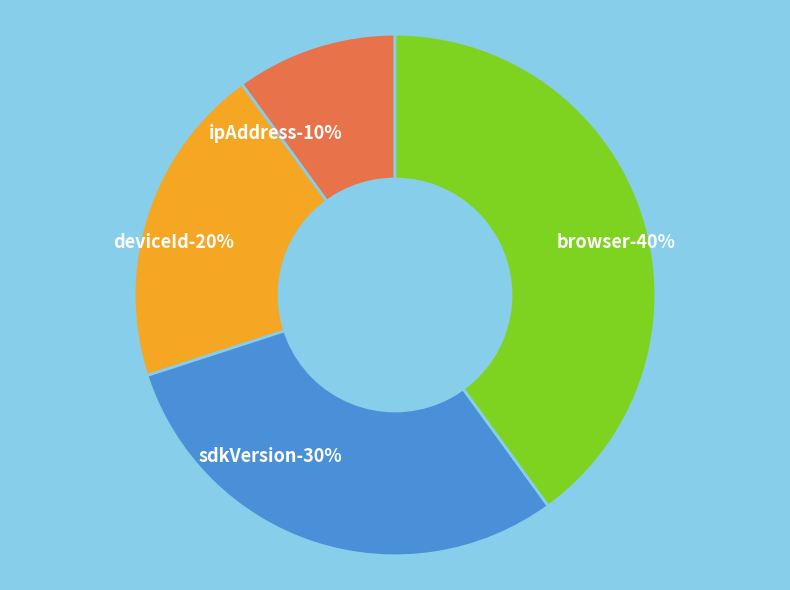

True or false: sdkVersion accounts for 16% of the total.

False